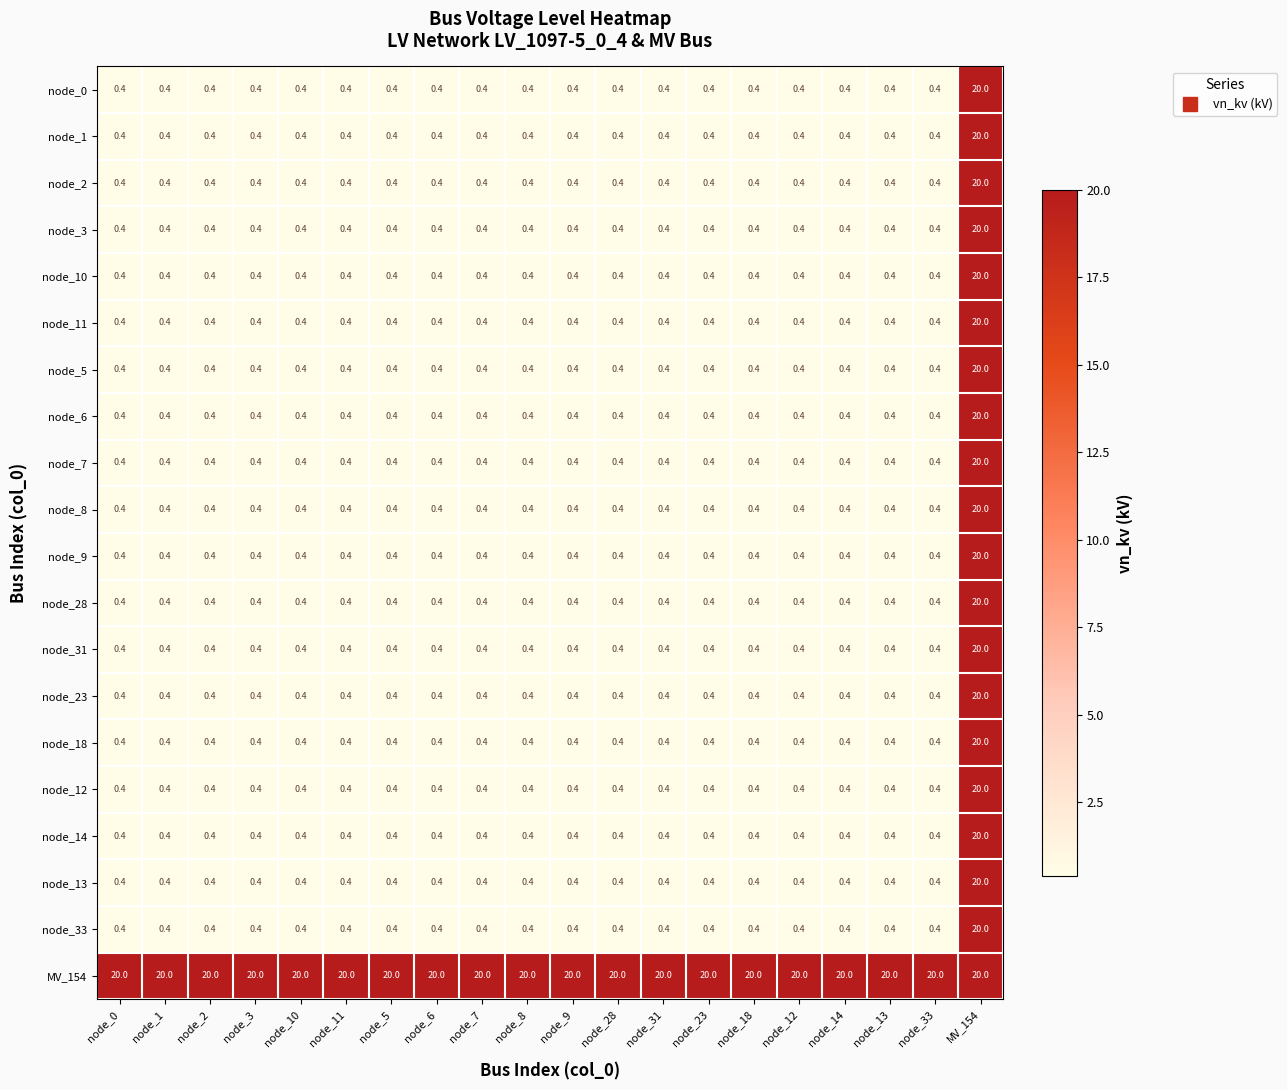

What is the difference between the highest and lowest values at node_7?

19.6